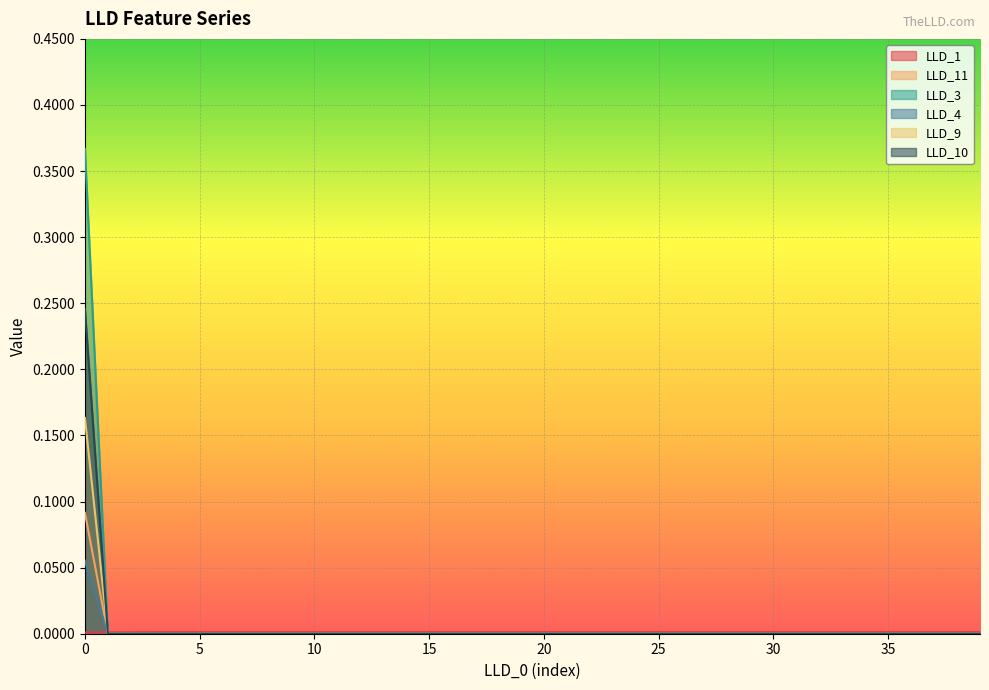

Which series has the largest range (max minus min)?

LLD_3